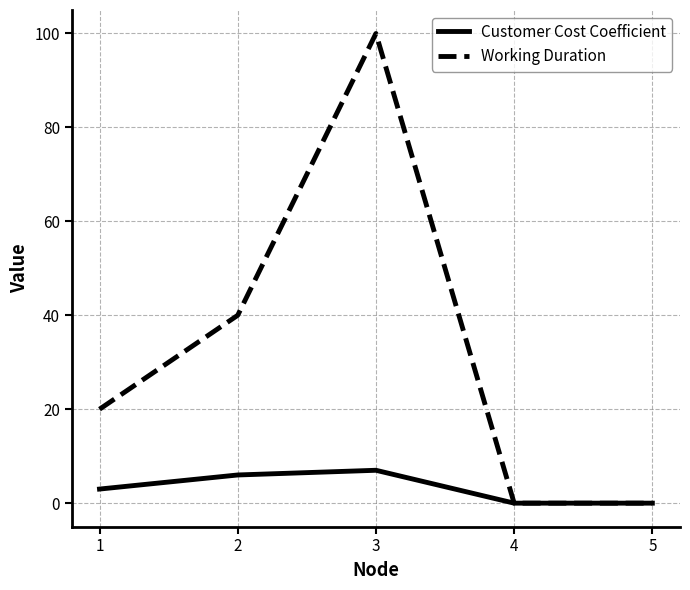

In Customer Cost Coefficient, how many points are higher than both neighbors (excluding endpoints)?

1